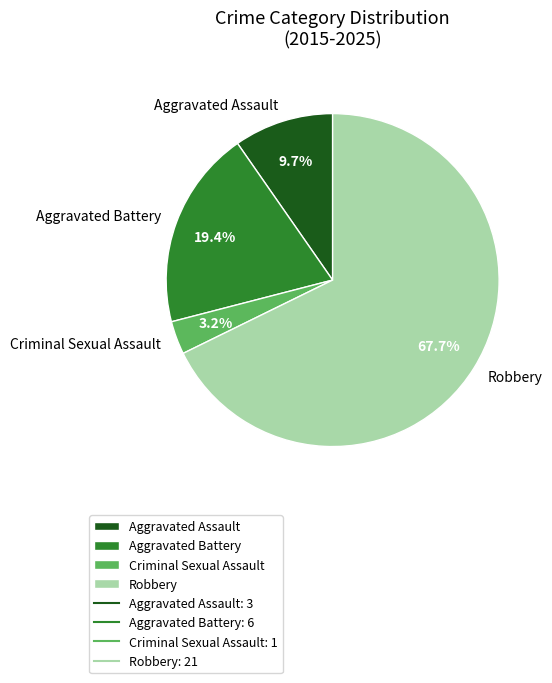

Which slice is the smallest?

Criminal Sexual Assault